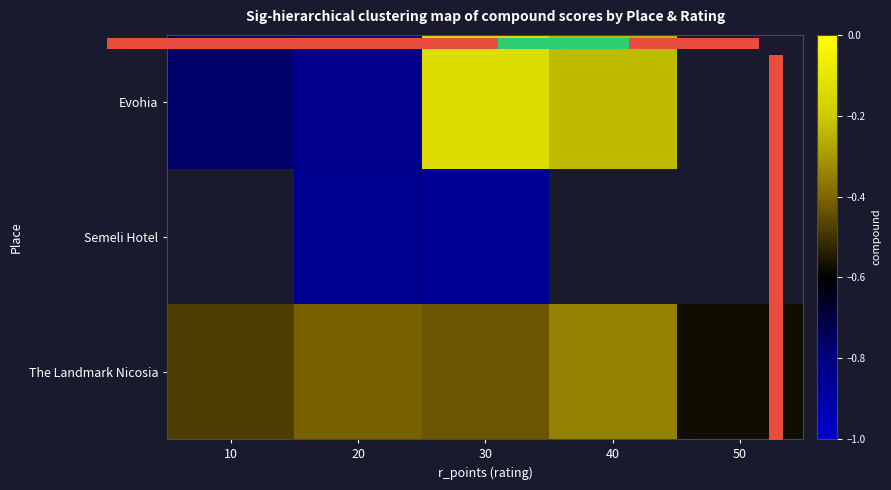

Count the number of data series in this chart.

3